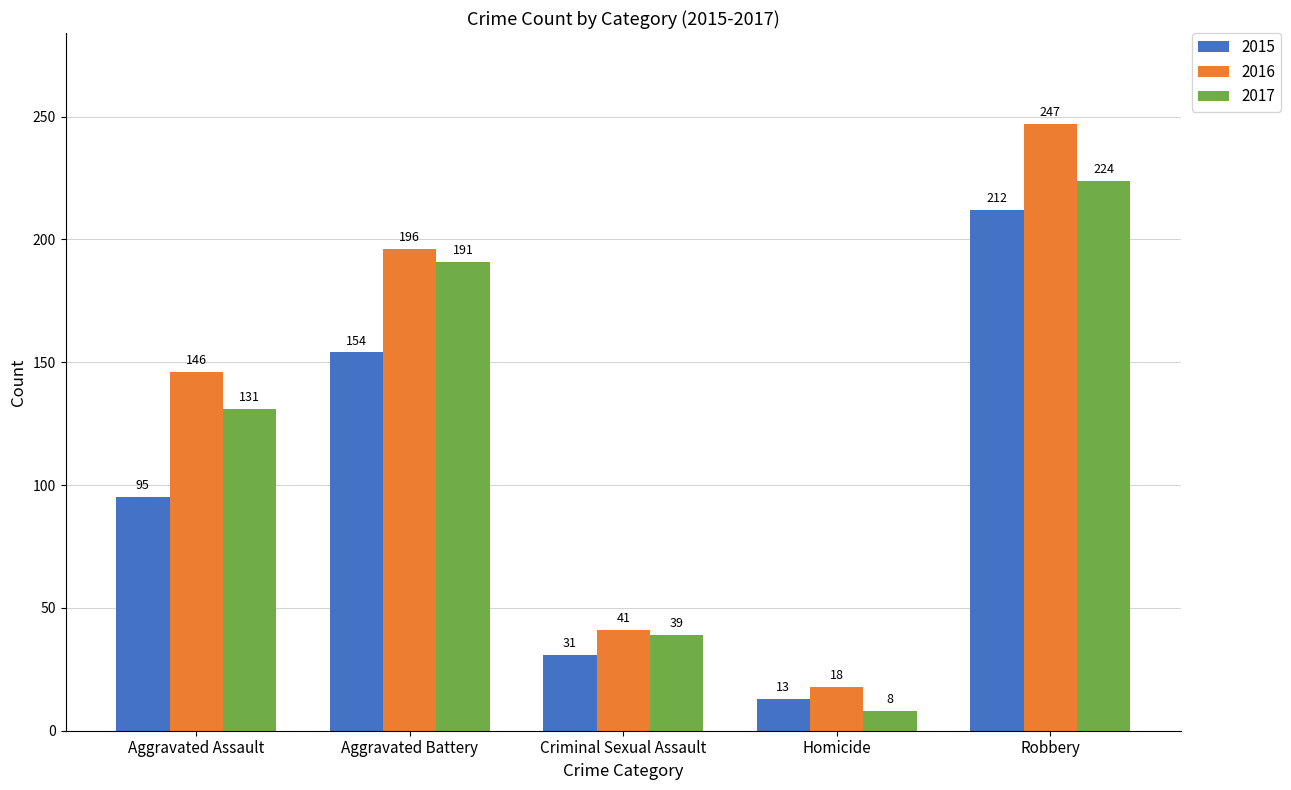

The 2016 series shows 196 at Aggravated Battery. True or false?

True